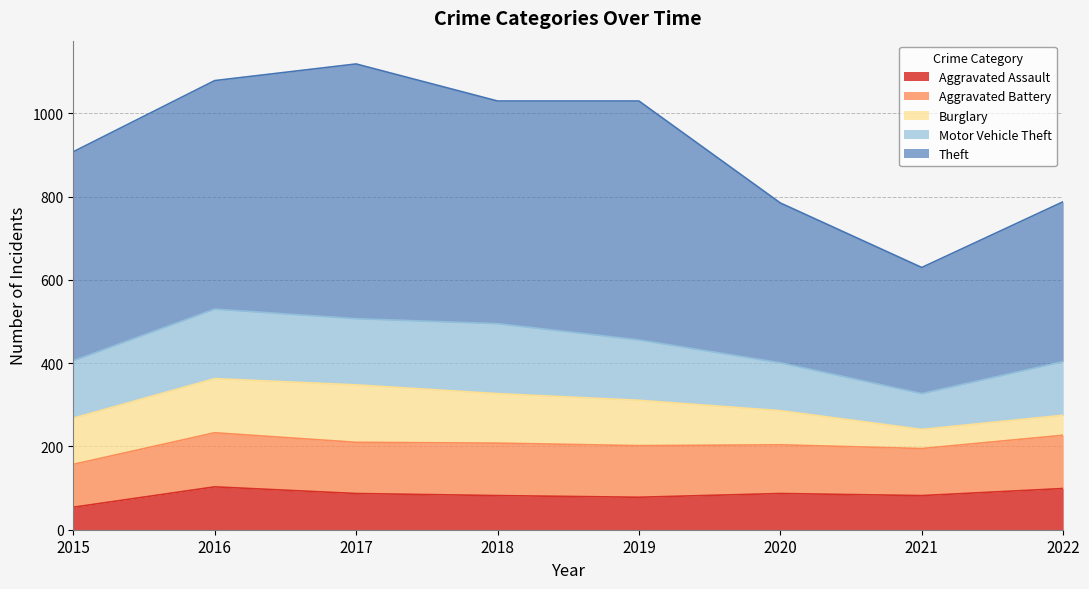

Which category has the highest value in the Aggravated Assault series?

2016